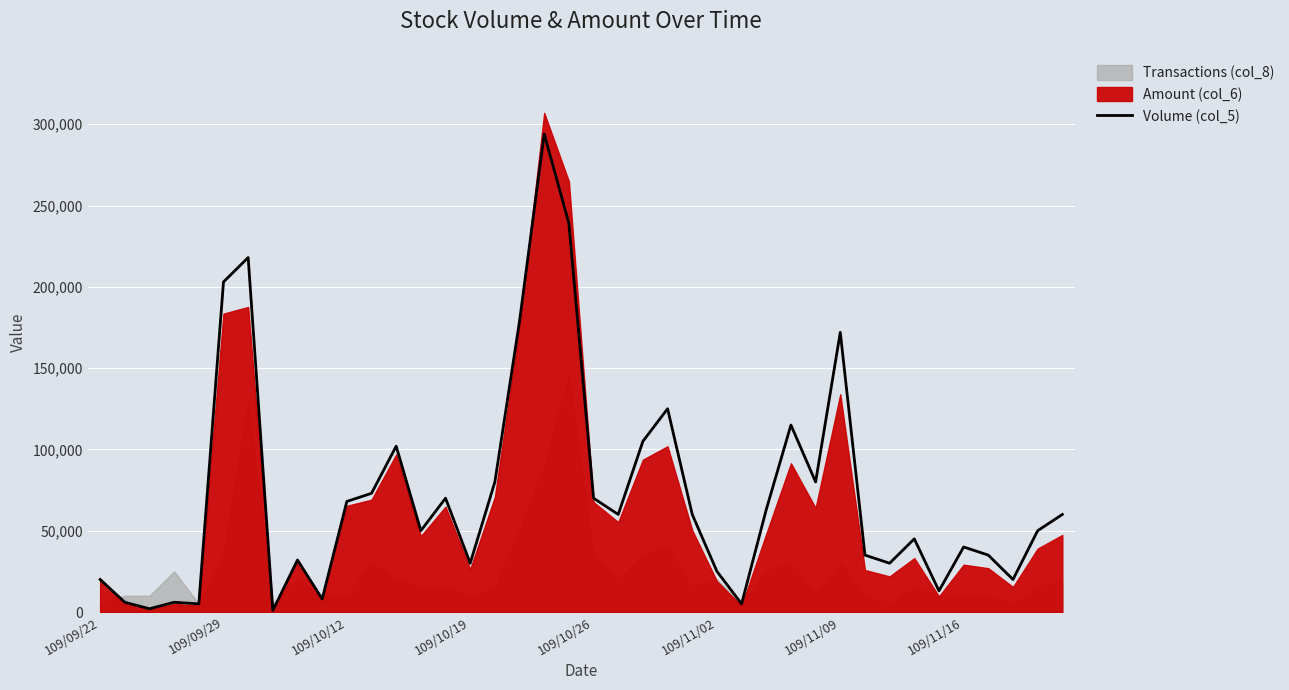

Is it true that the value at 33 is 16646?

False